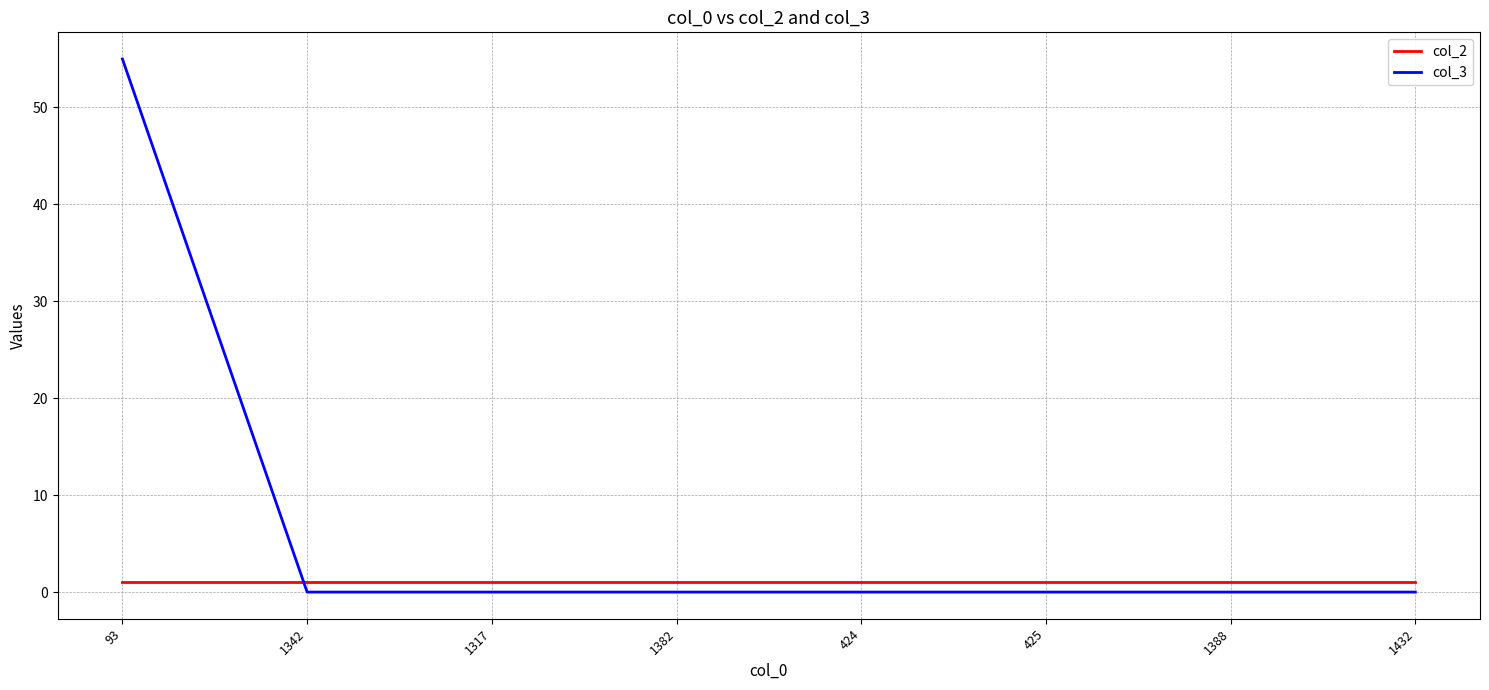

Which label corresponds to the largest value in the chart?

93